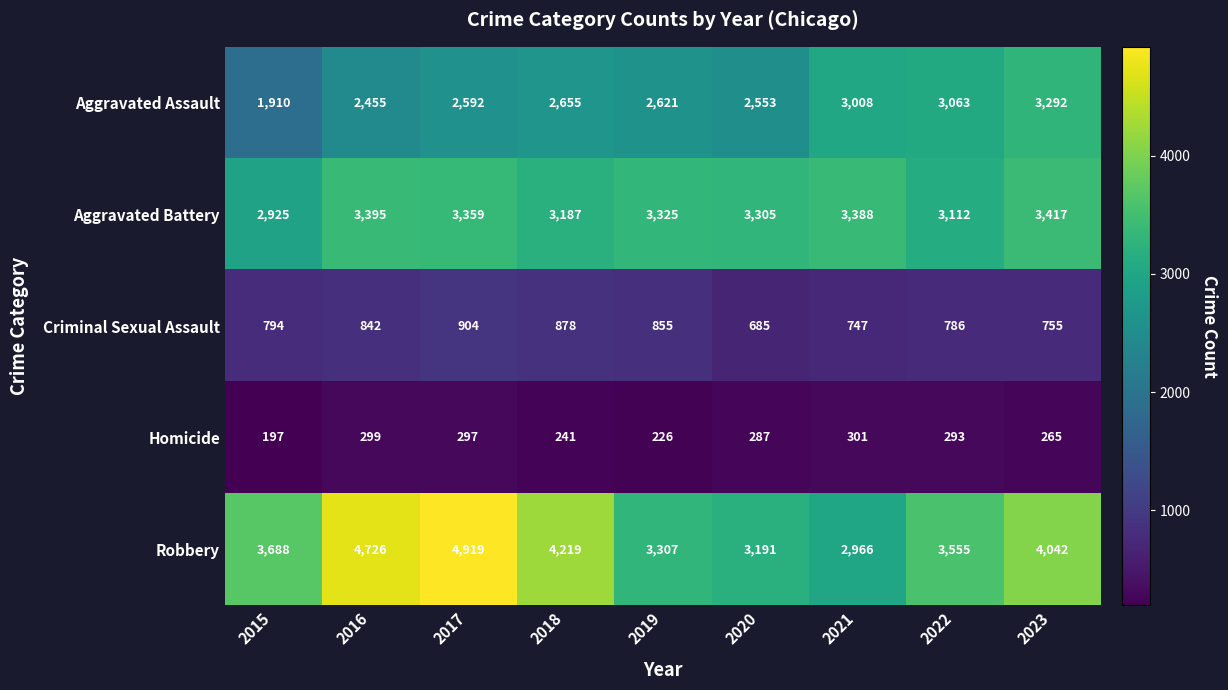

Which series has the largest total across all categories?

Robbery